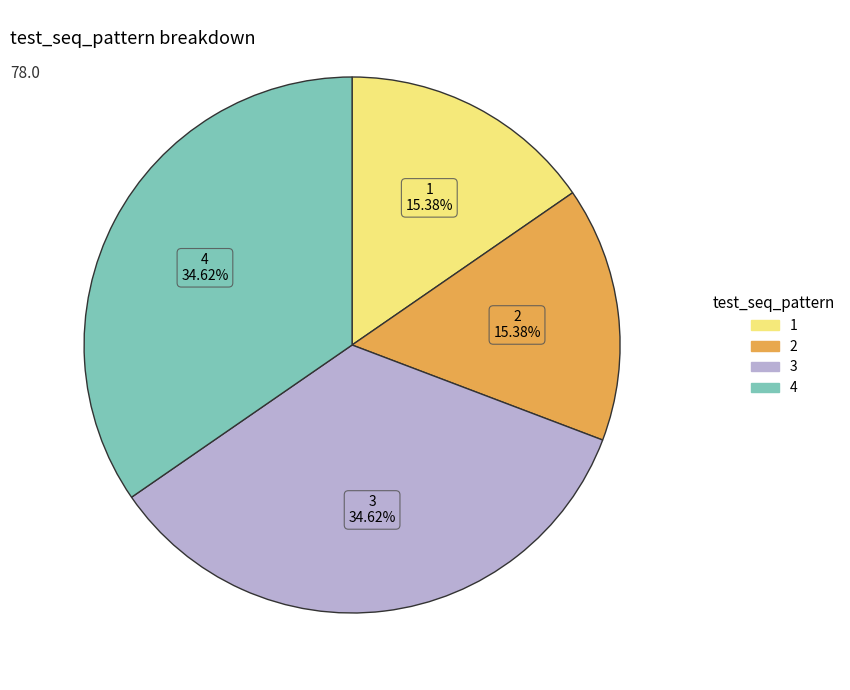

Does any single category account for the majority?

No